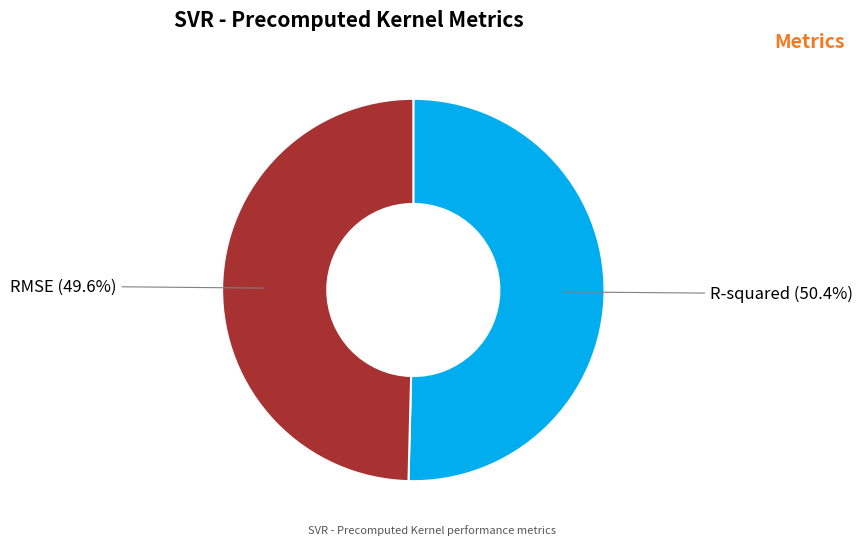

What is the majority slice?

R-squared